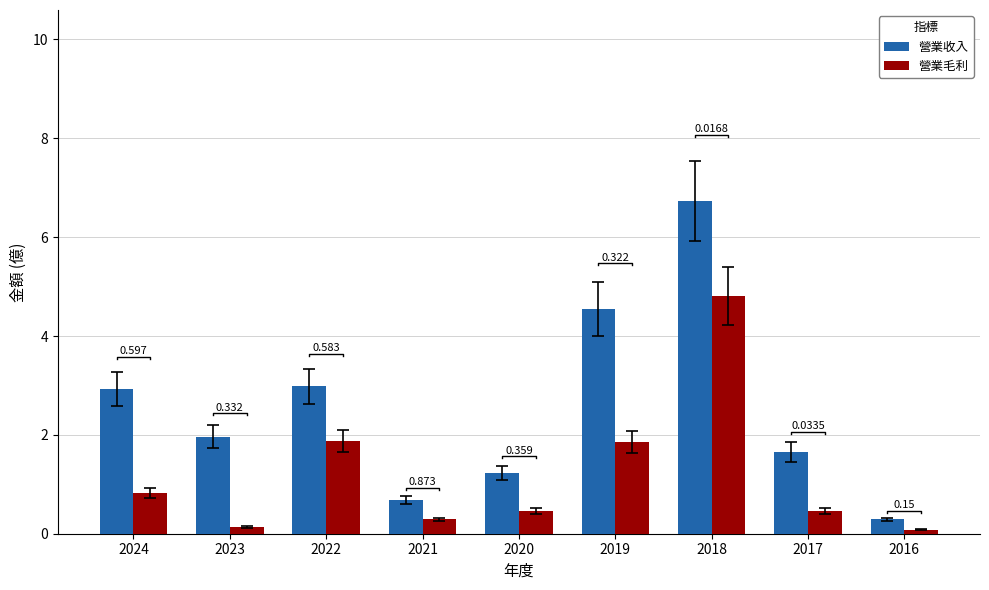

How many groups of bars are there?

9